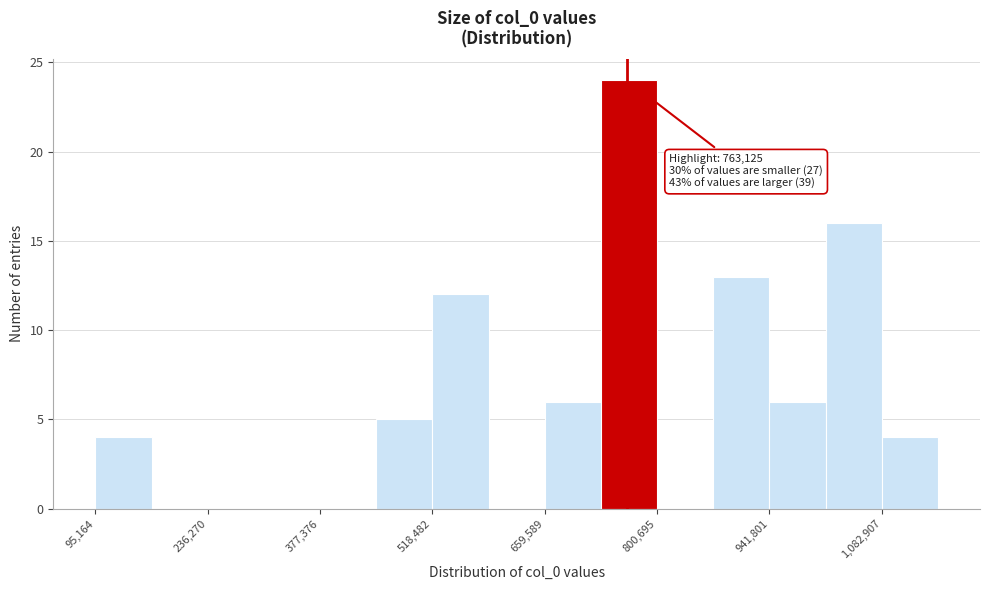

Around what value on the x-axis is the tallest bar? Give the approximate position of its centre, as read against the axis.

760000